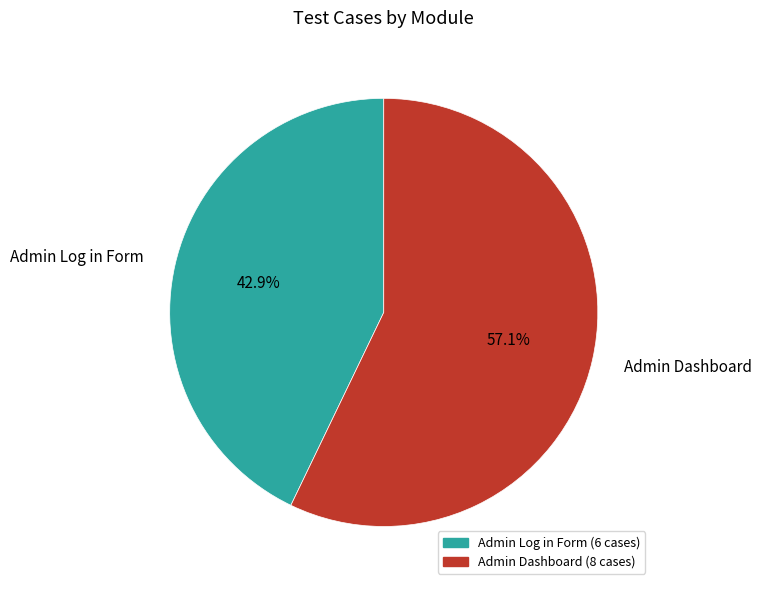

To the nearest percent, what portion does Admin Log in Form represent?

43%